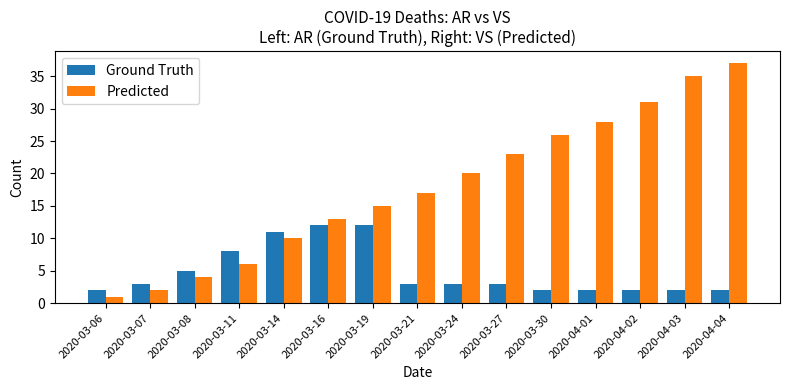

True or false: Predicted has a value of 31 at 2020-04-02.

True